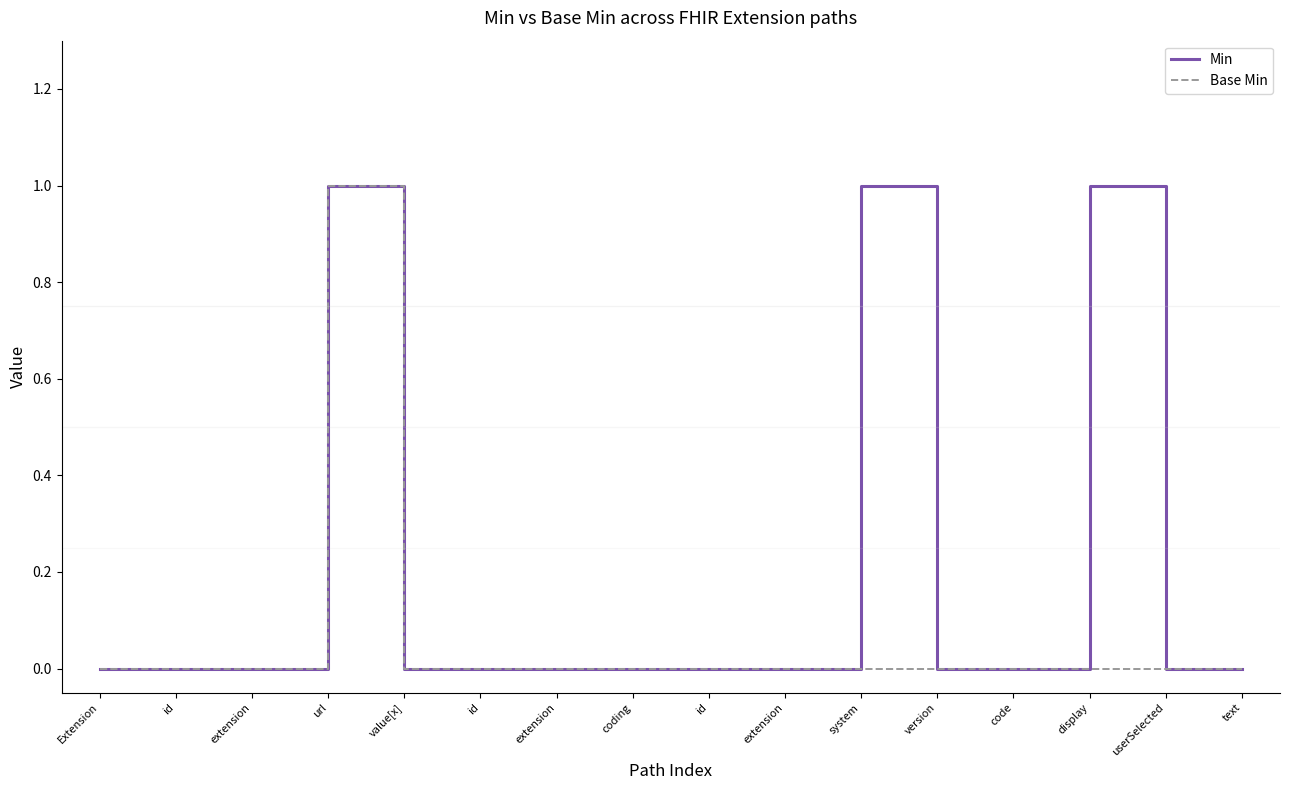

What is the difference between the Min values at url and coding?

1